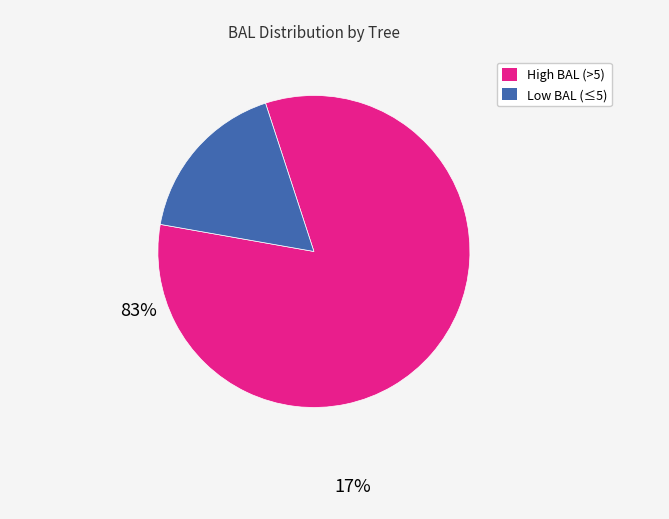

Does any single category account for the majority?

Yes